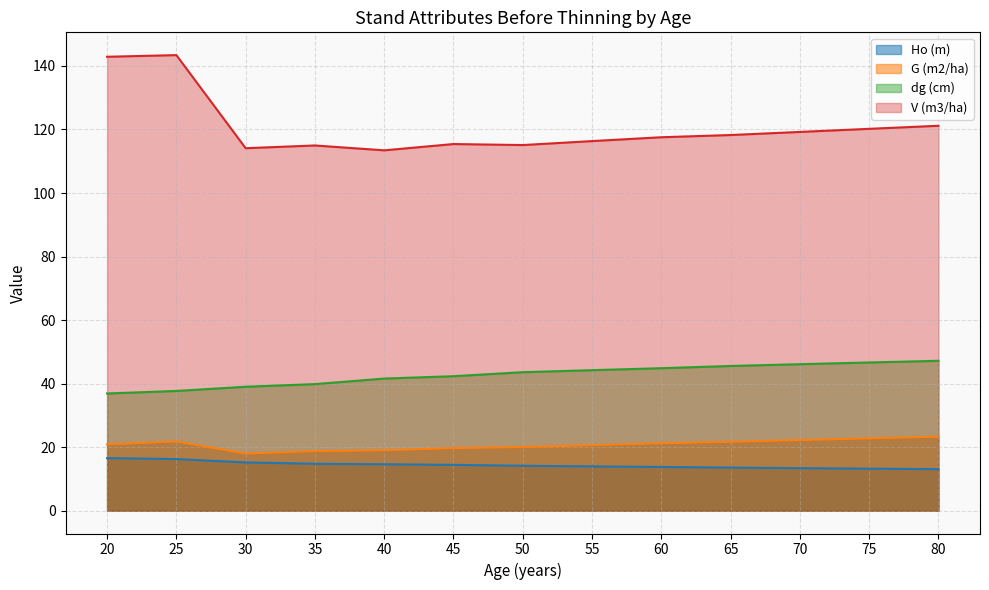

At which label does G (m2/ha) reach its peak?

80